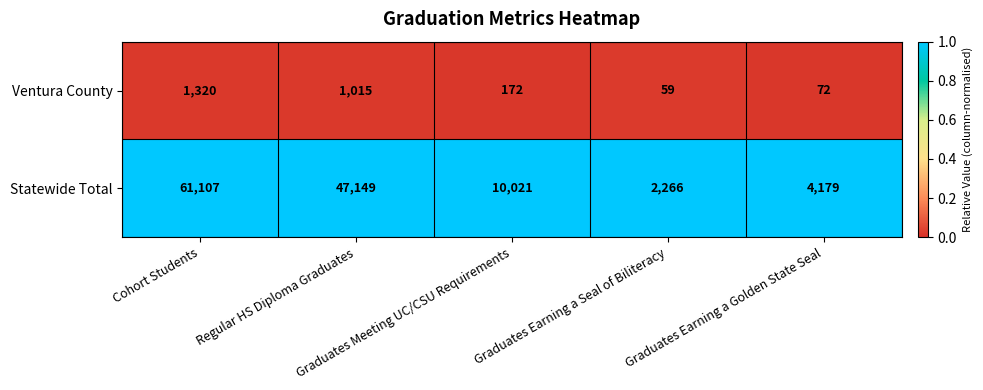

Which series changed the most between Cohort Students and Graduates Meeting UC/CSU Requirements?

Statewide Total